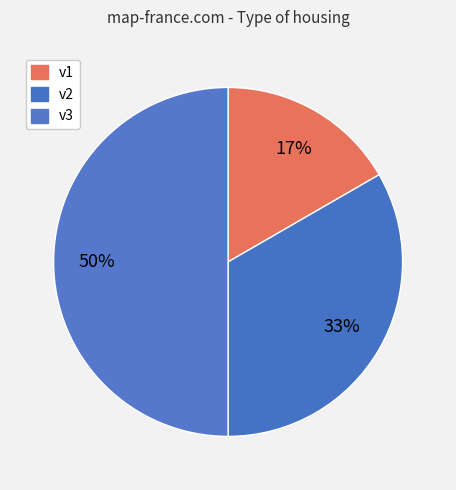

Does any single category account for the majority?

No